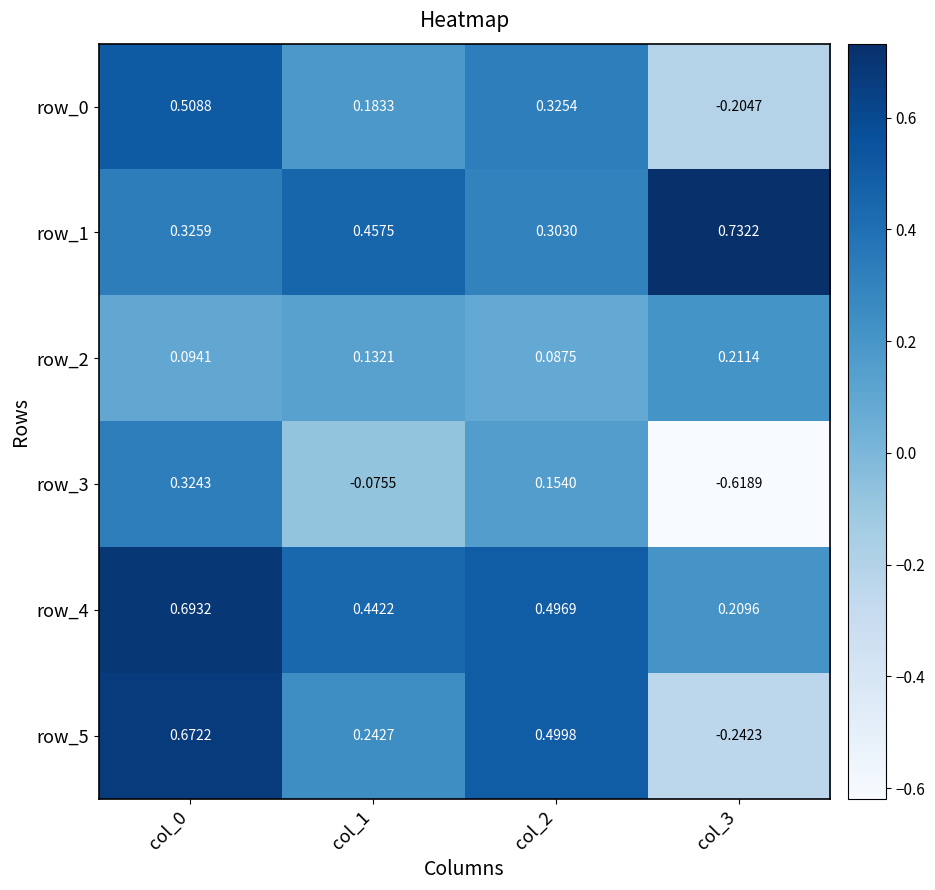

The value of row_0 at col_0 is 0.9. True or false?

False